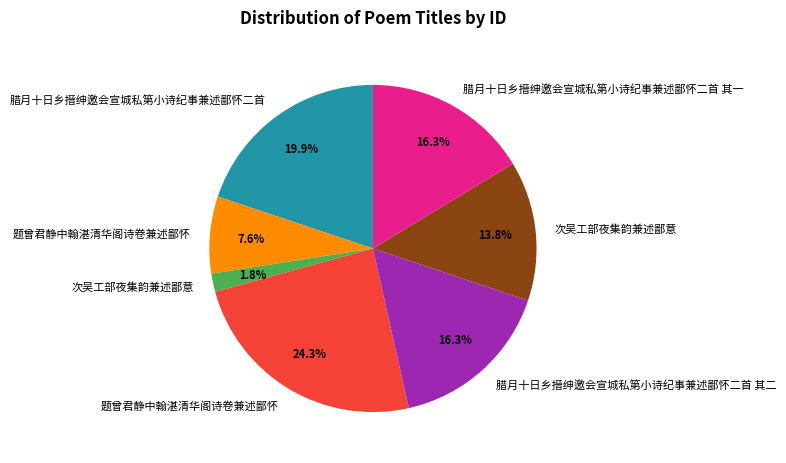

How many segments does this pie chart have?

7